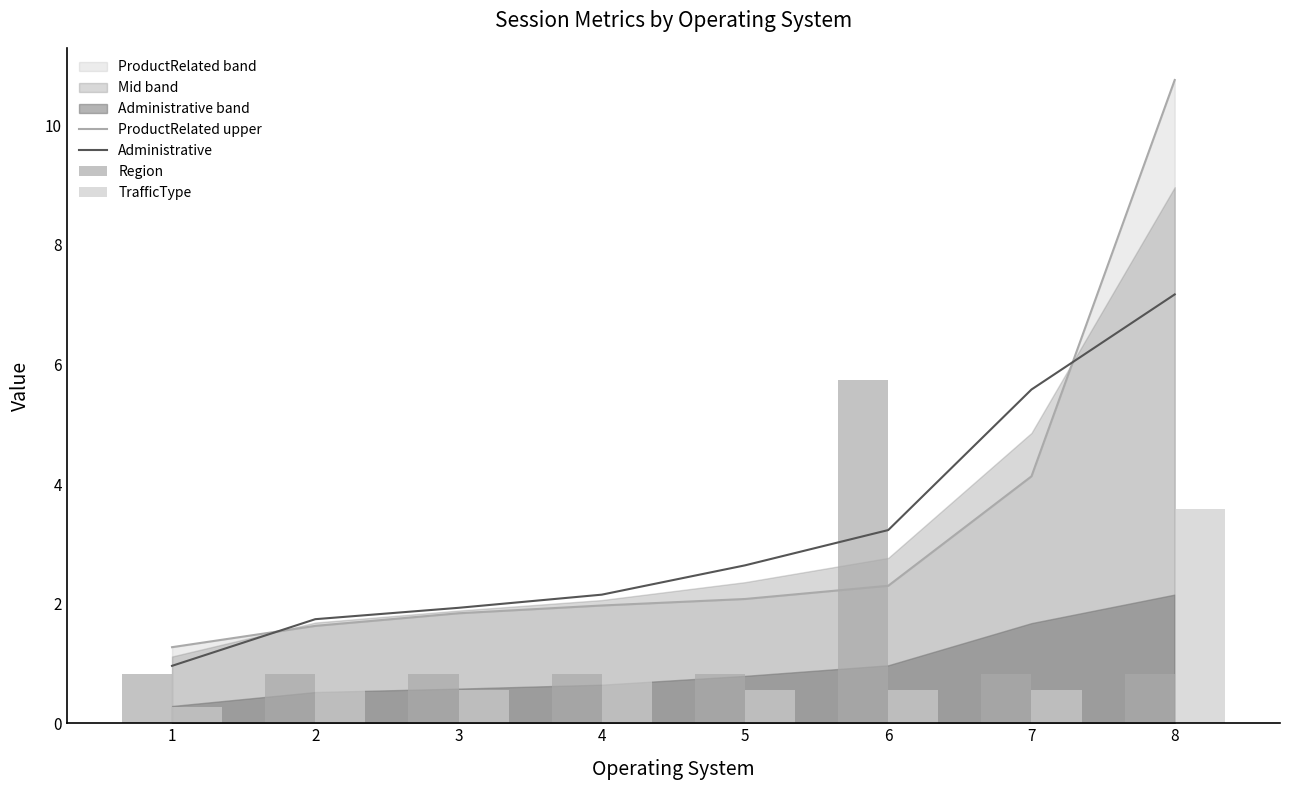

What is the difference between the maximum and minimum values in the Region series?

4.9